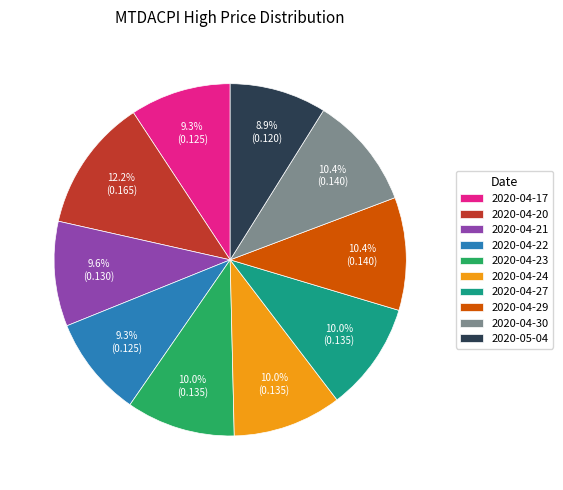

Between 2020-05-04 and 2020-04-27, which is larger?

2020-04-27